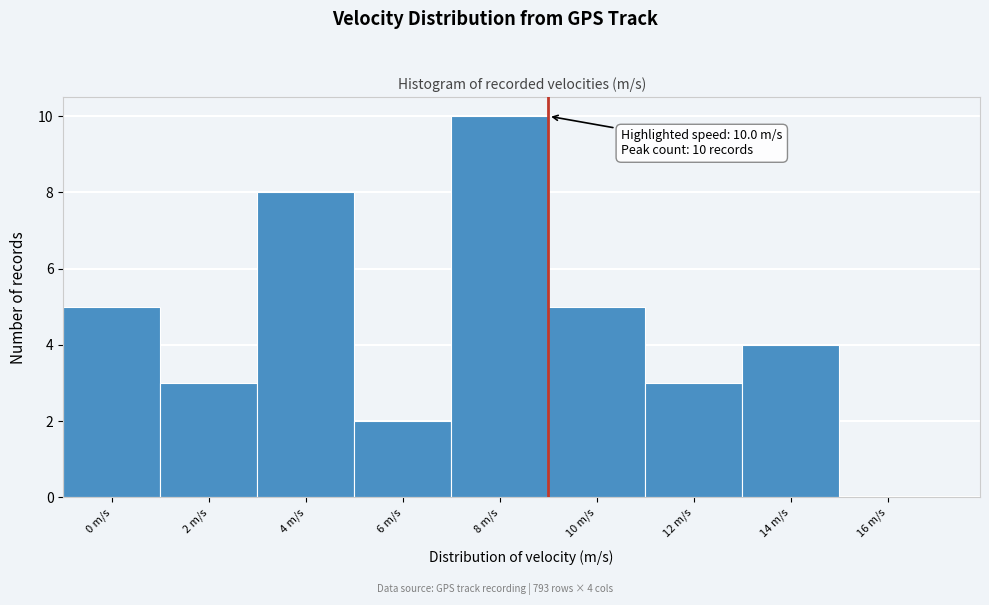

Reading left to right, transcribe all the data shown in this chart.

0 m/s=5	2 m/s=3	4 m/s=8	6 m/s=2	8 m/s=10	10 m/s=5	12 m/s=3	14 m/s=4	16 m/s=0